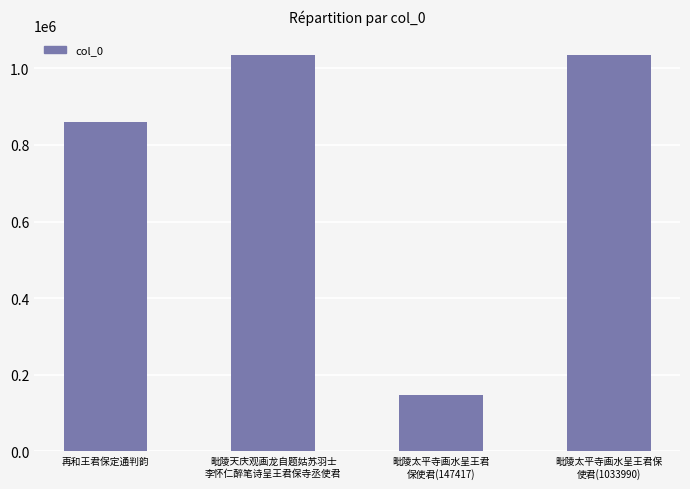

What is the minimum value shown in the chart?

147417